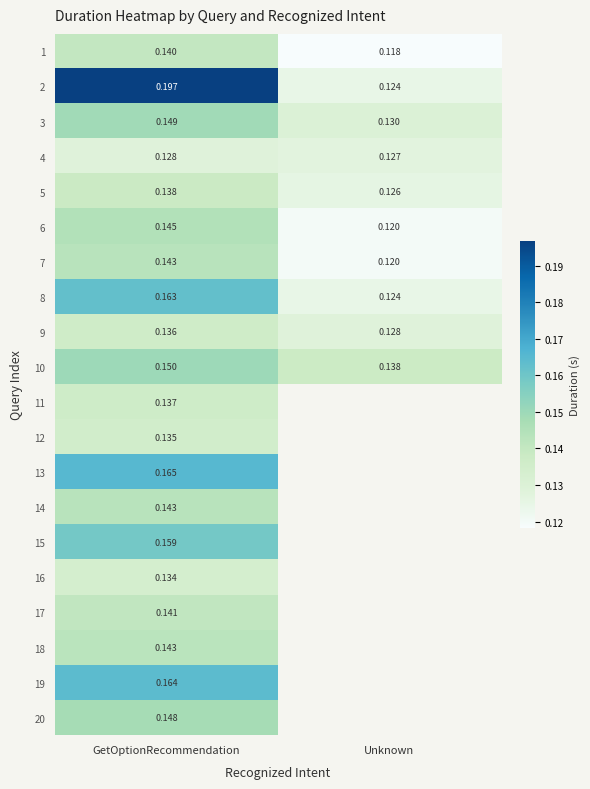

Rank the categories by 4 value from highest to lowest.

GetOptionRecommendation, Unknown